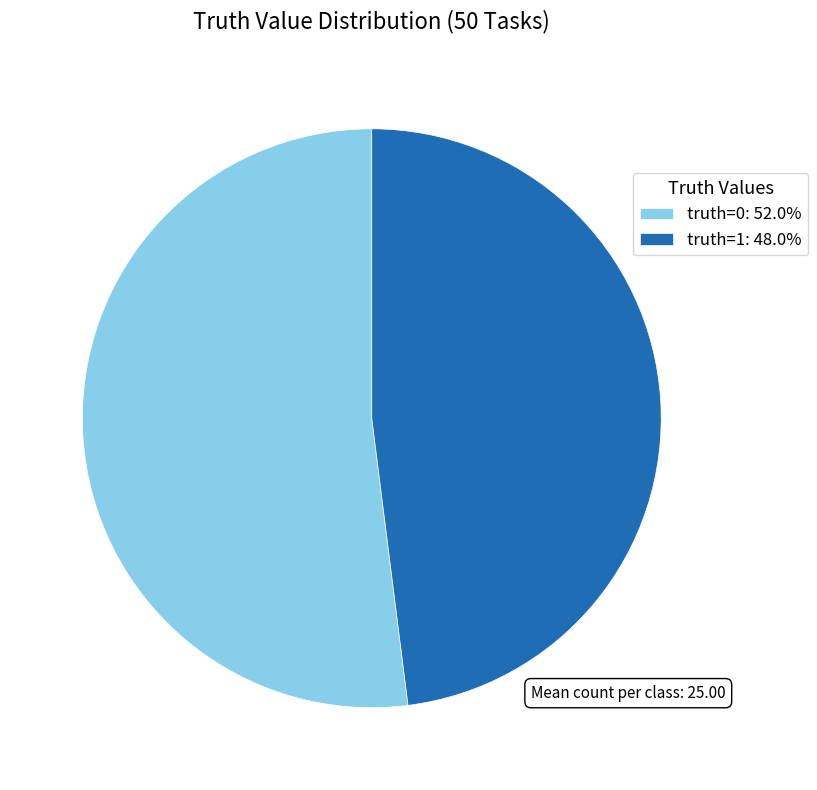

Is the sum of truth=1 and truth=0 greater than half?

Yes